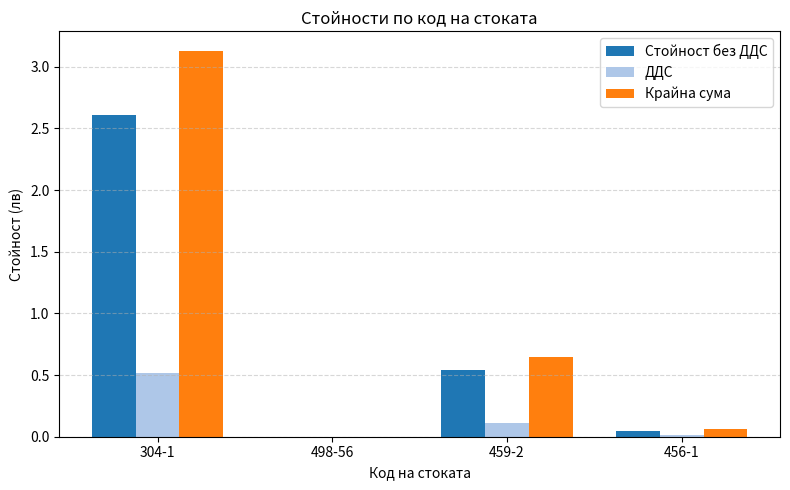

At which label does Стойност без ДДС reach its peak?

304-1